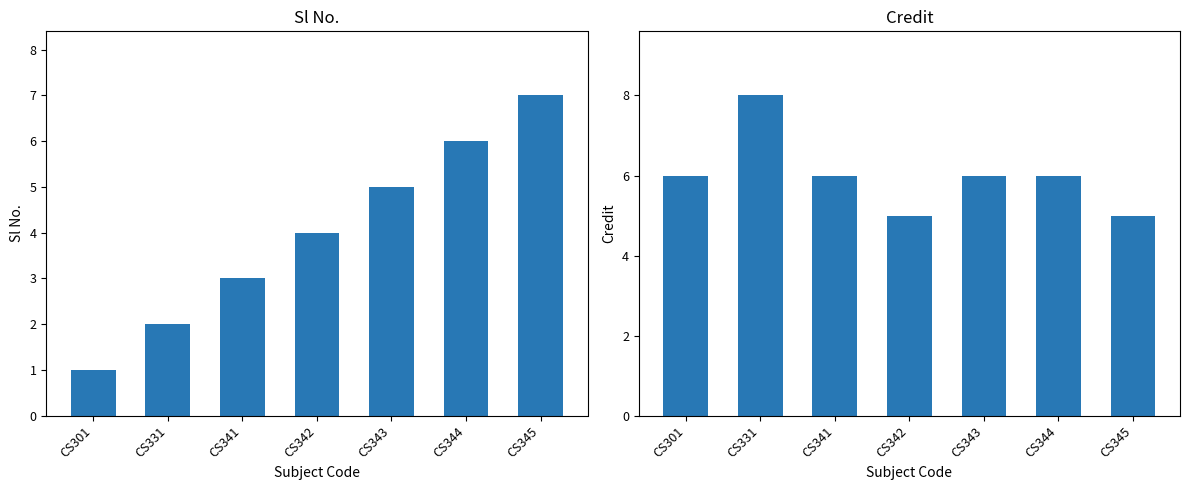

What is the sum of all Sl No. values?

28